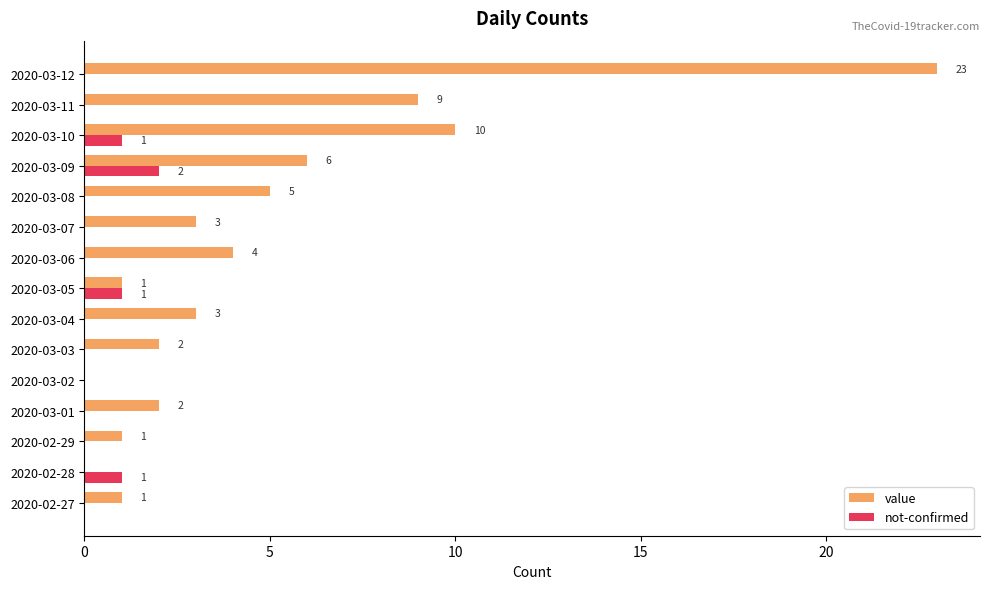

How many values in the not-confirmed series exceed 0?

4